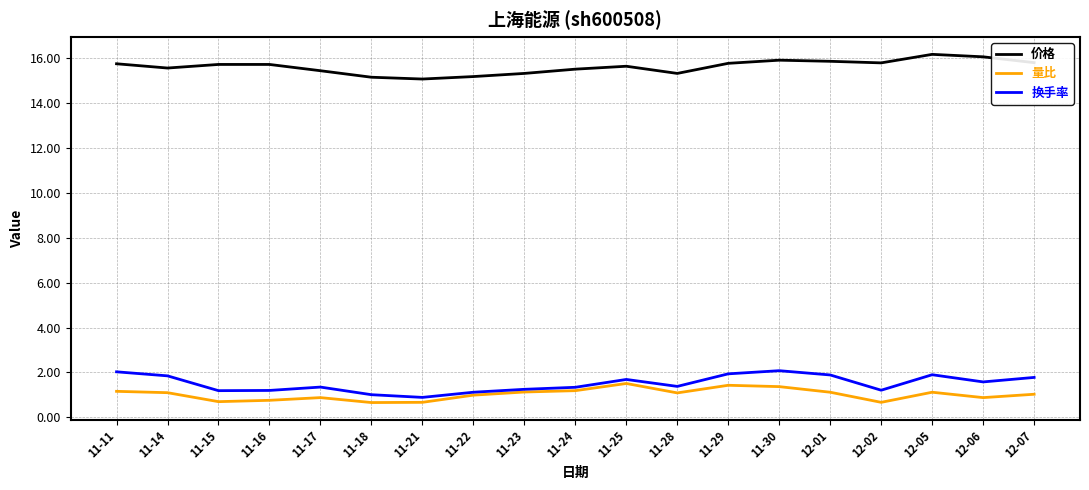

What is the difference between the highest and lowest values at 11-25?

14.1